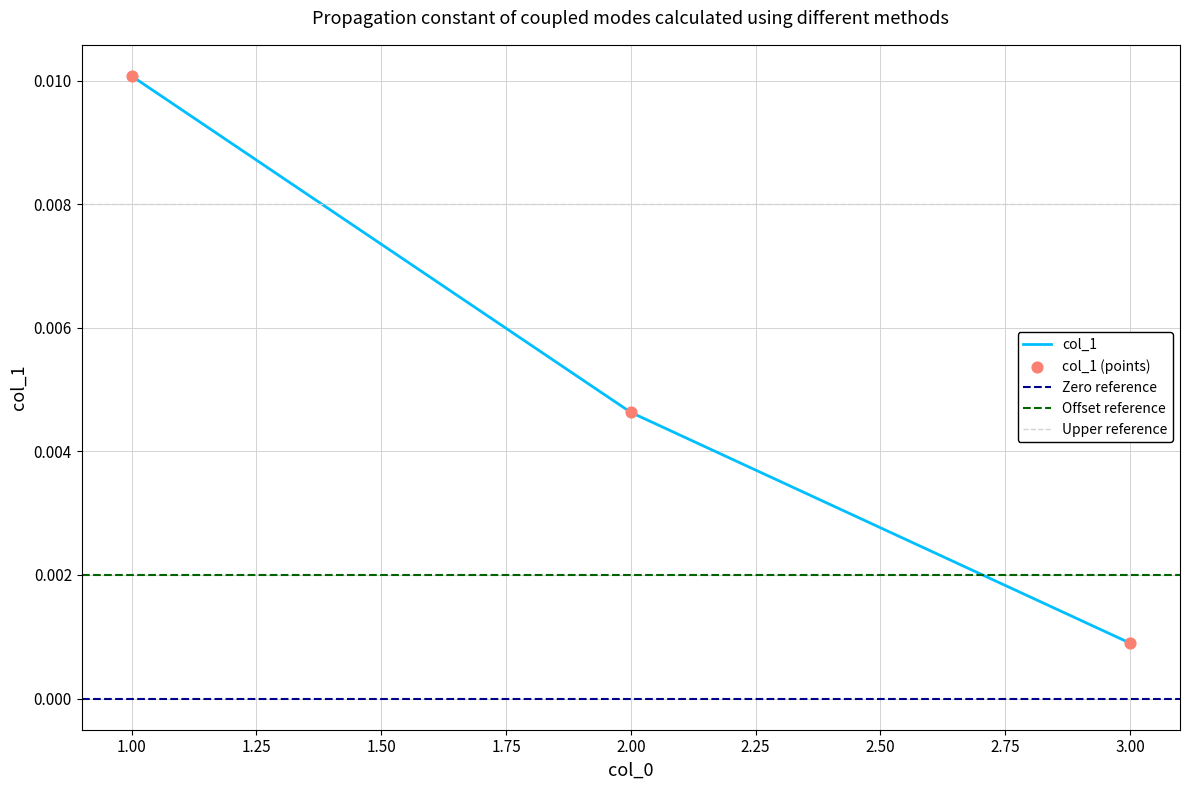

Which has a higher value, 1.0 or 2.0?

1.0